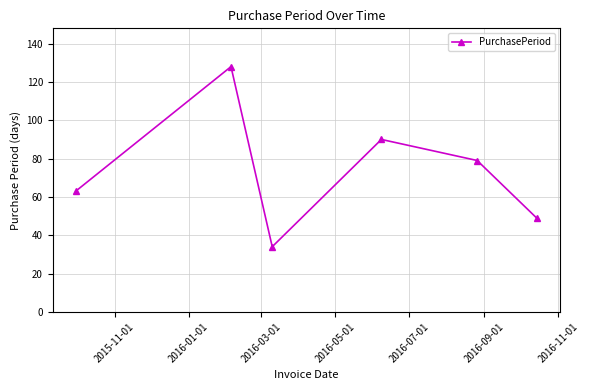

How many points are higher than both their immediate neighbors (excluding endpoints)?

2